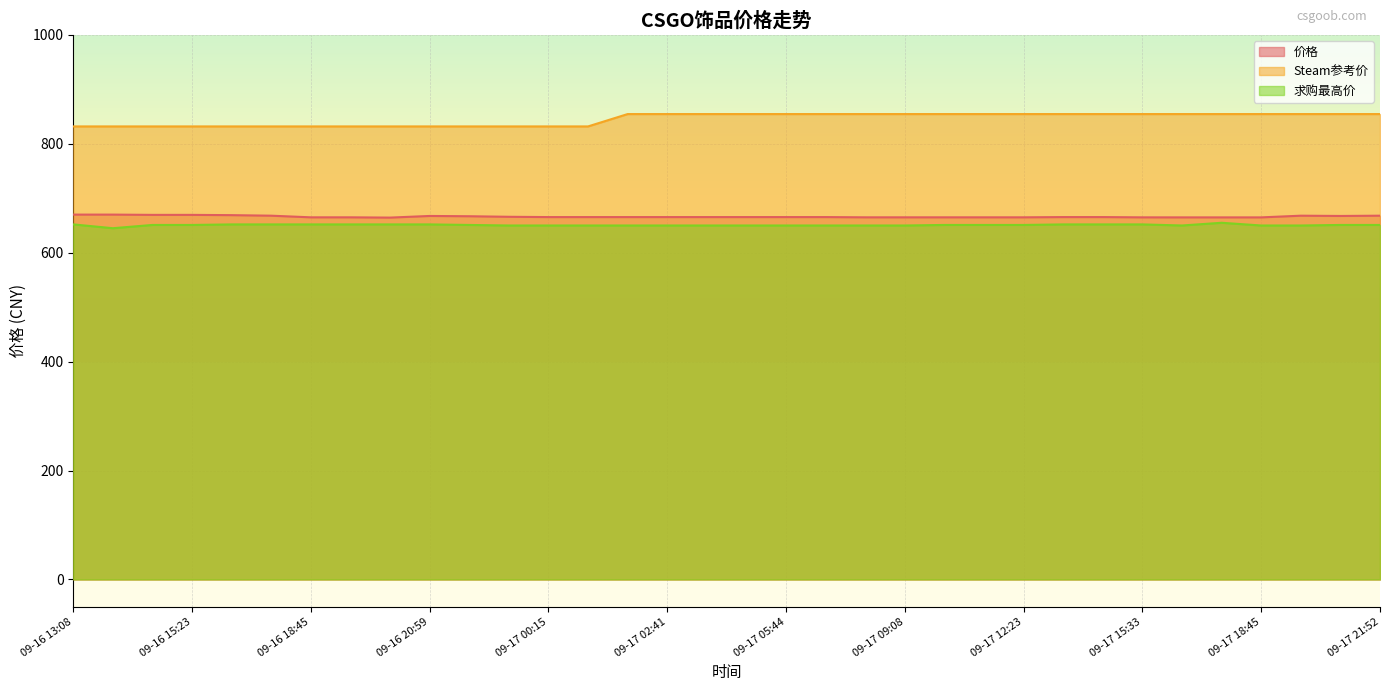

At which category does the chart reach its minimum across all series?

09-16 14:08